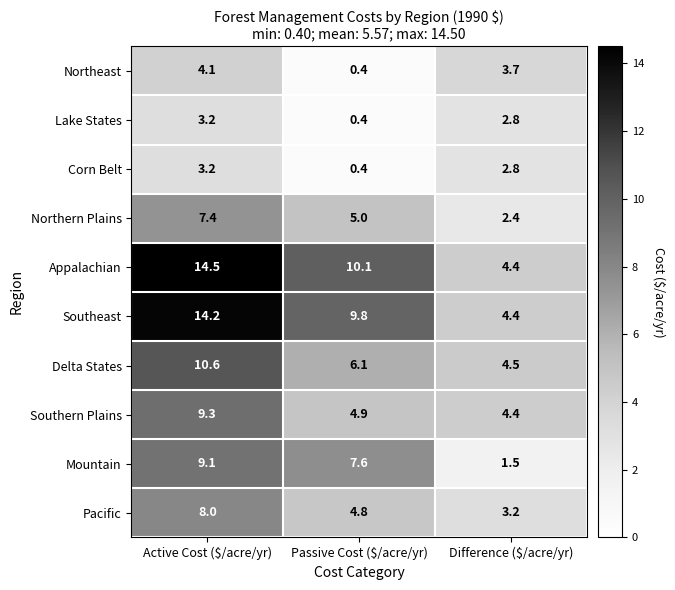

Which series has the largest range (max minus min)?

Appalachian